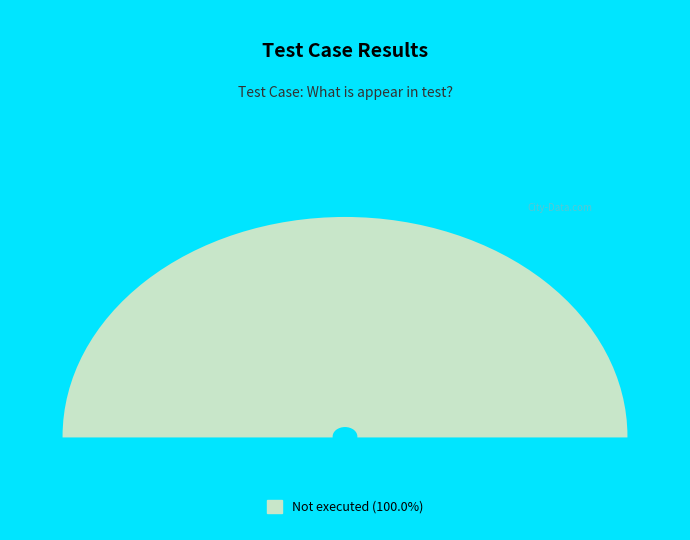

Which category accounts for the majority?

Not executed